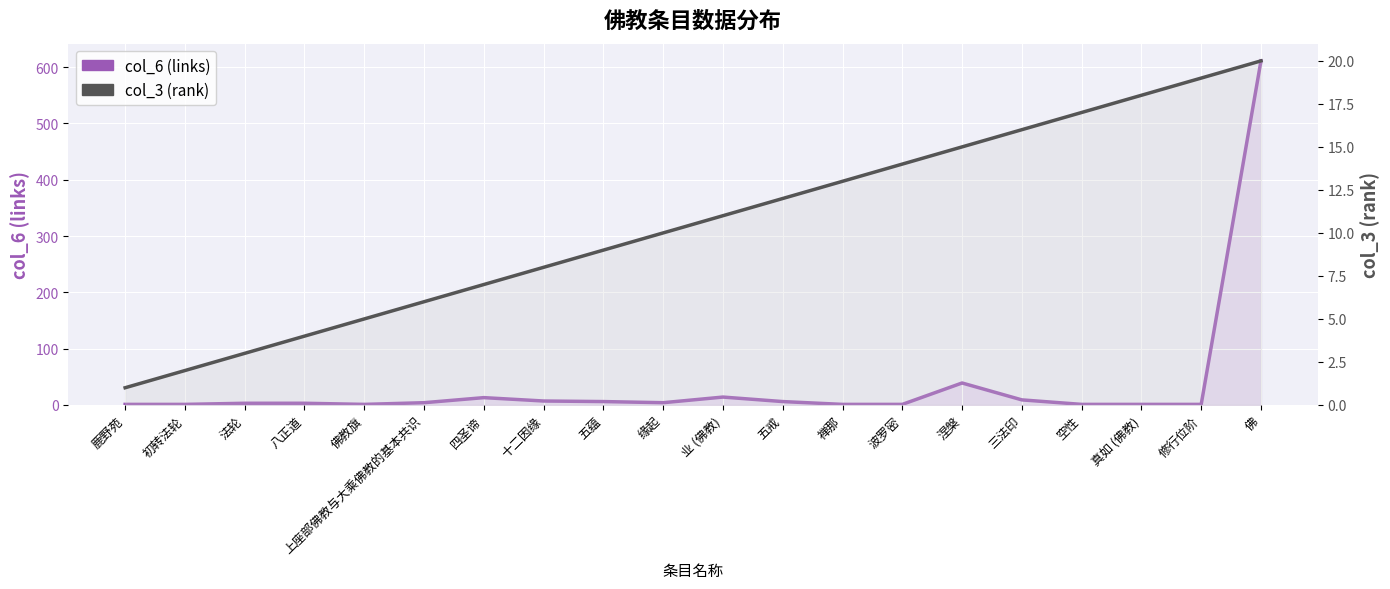

Count the number of data series in this chart.

2